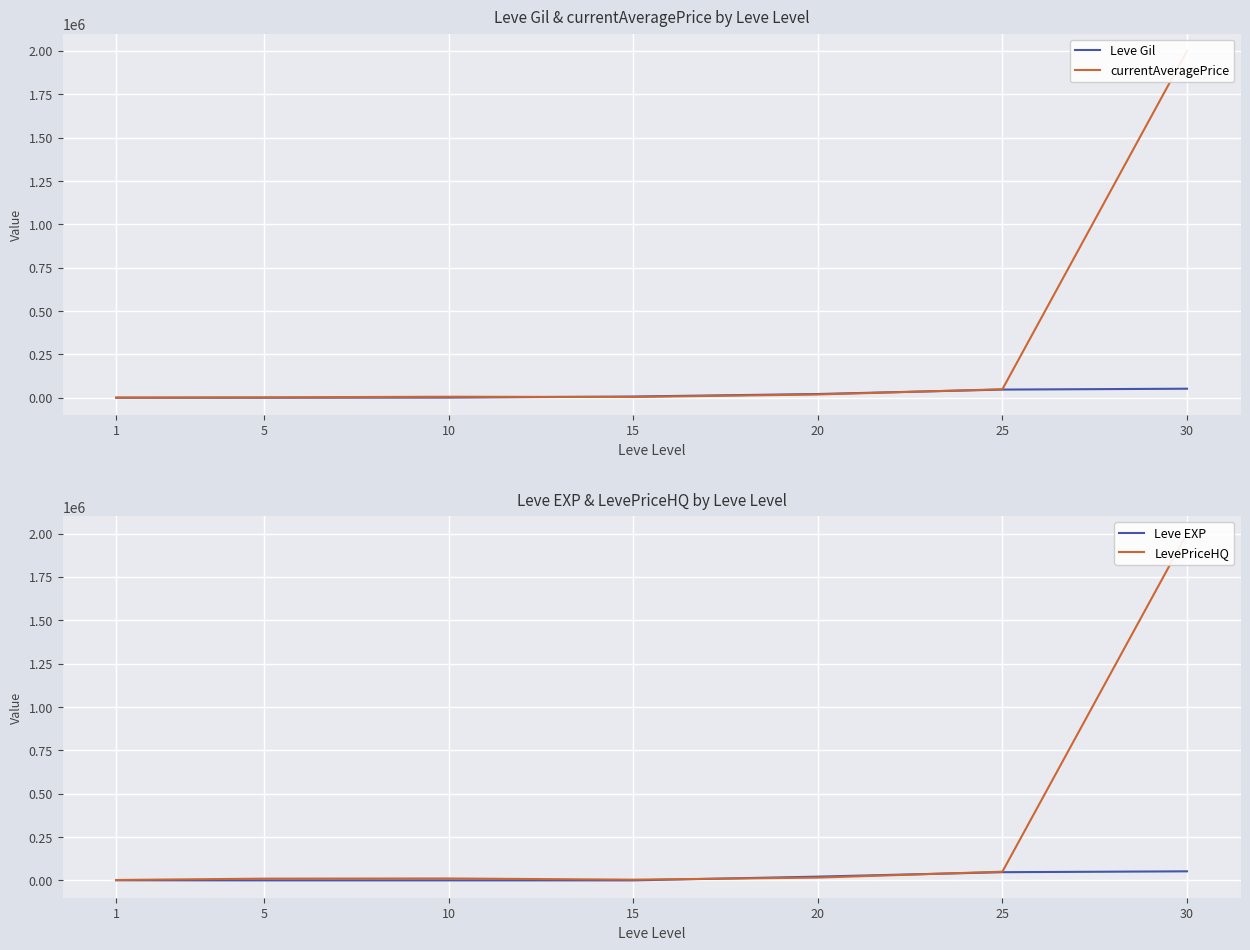

At which category is the sum across all series the highest?

30